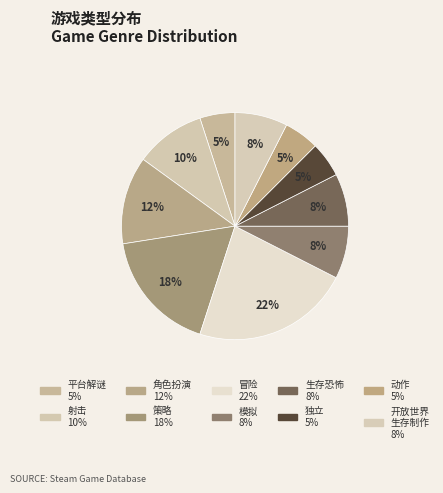

How many segments does this pie chart have?

10